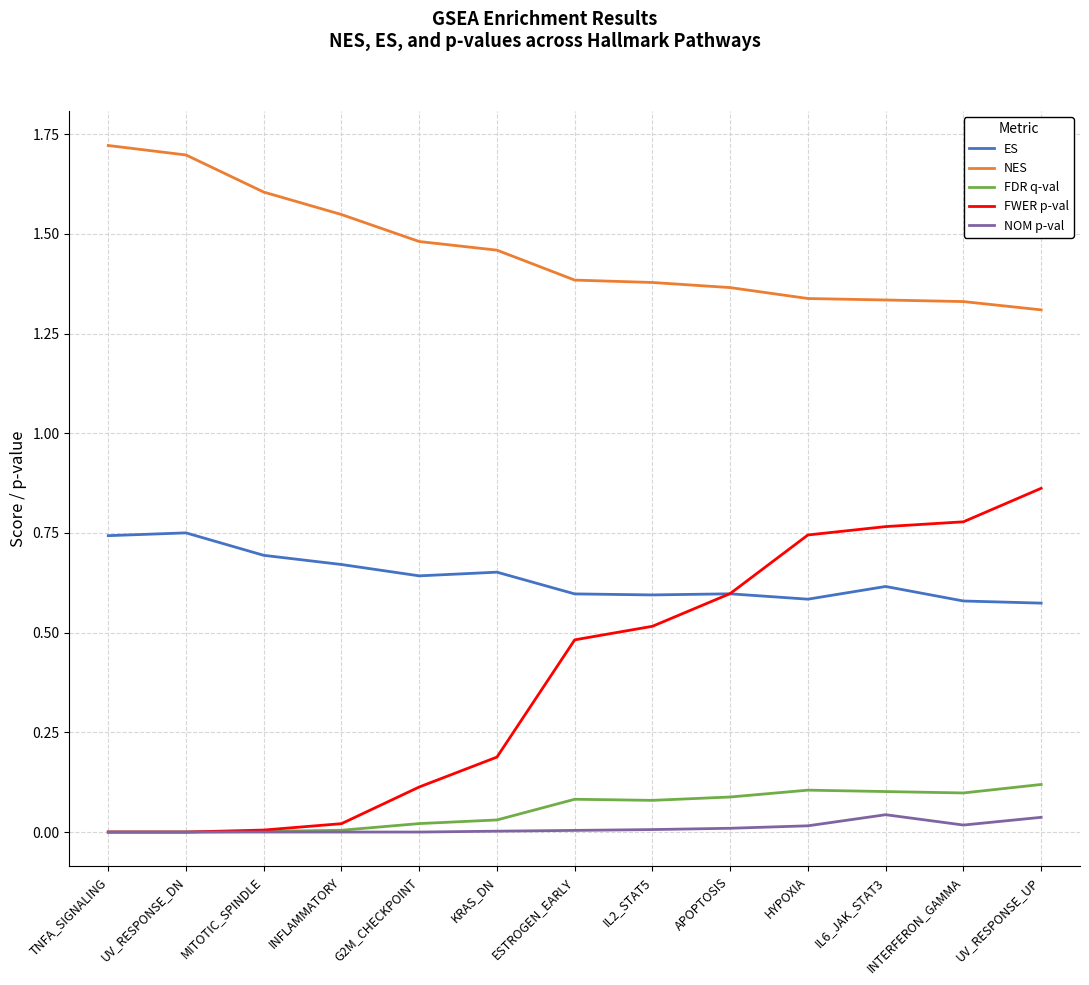

At which label does FWER p-val reach its peak?

UV_RESPONSE_UP